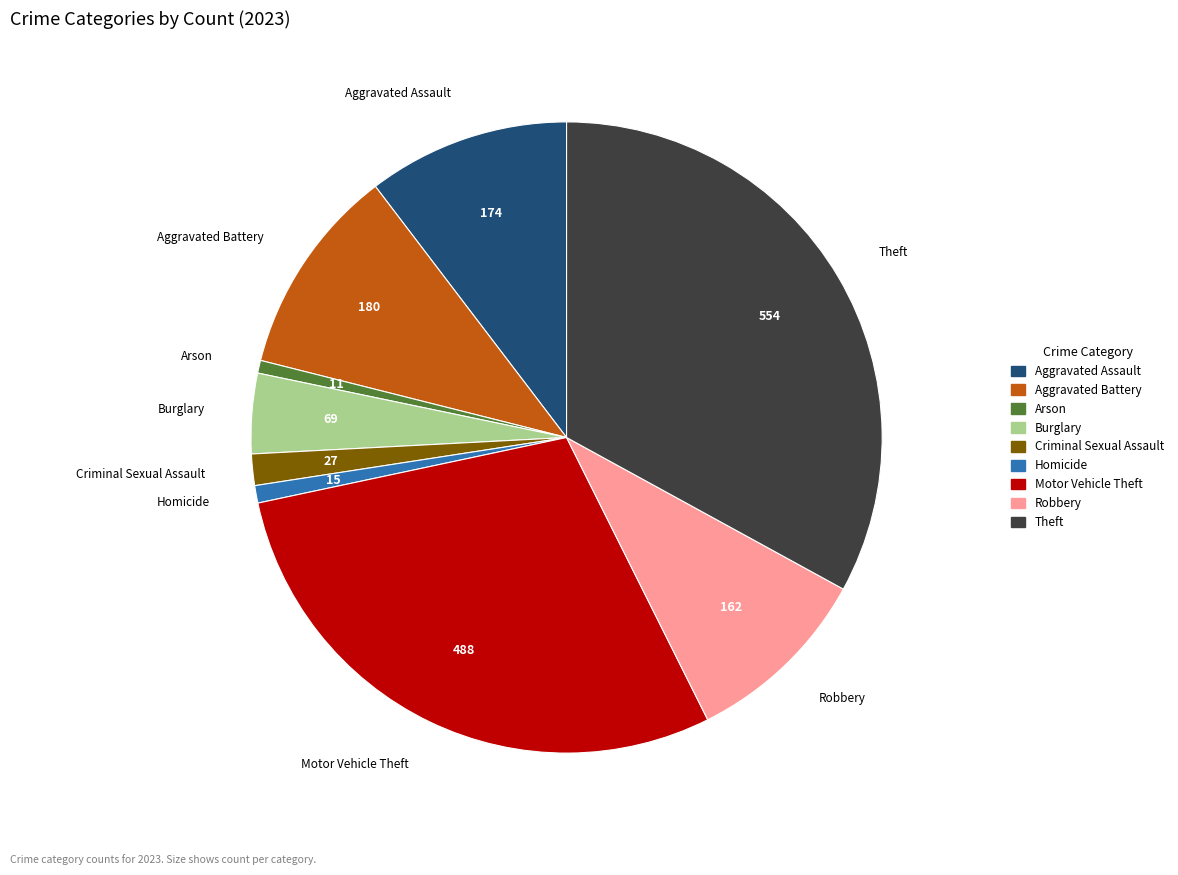

Combined, do Theft and Burglary account for over 50%?

No